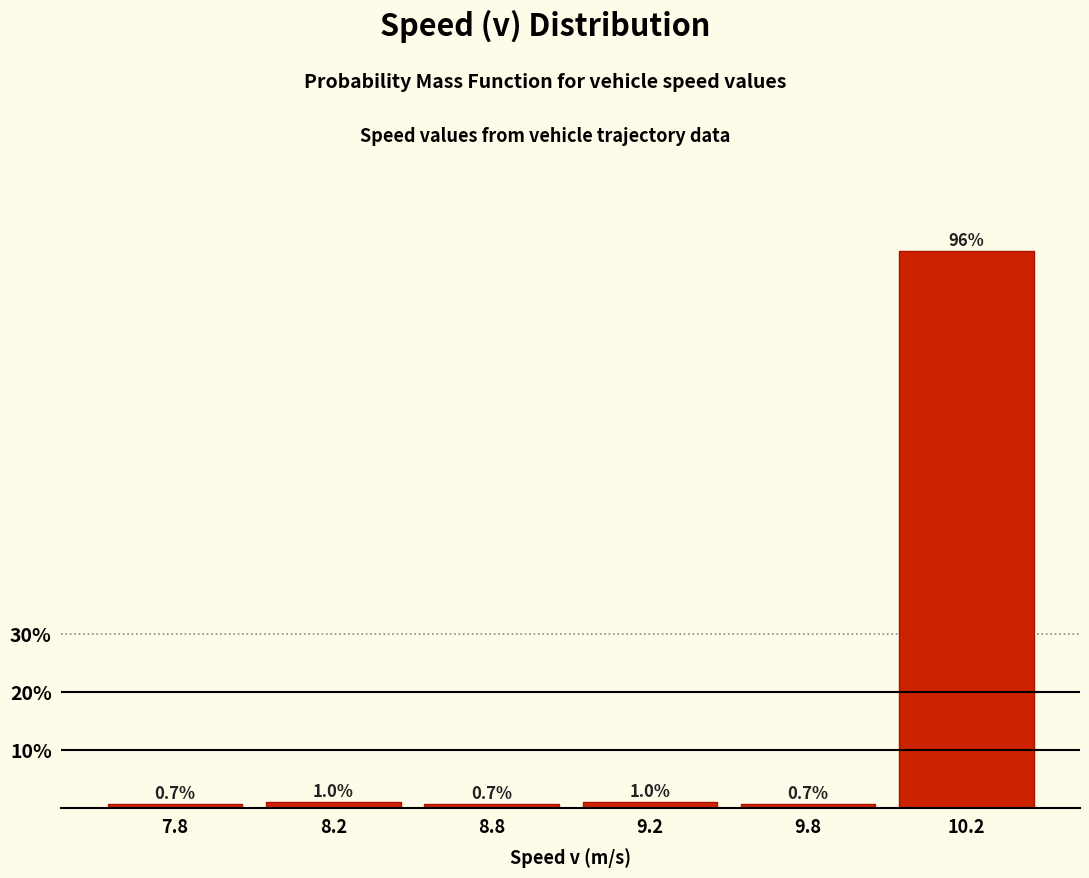

Reading left to right, extract all data points from this chart.

0.7	1.0	0.7	1.0	0.7	96.0